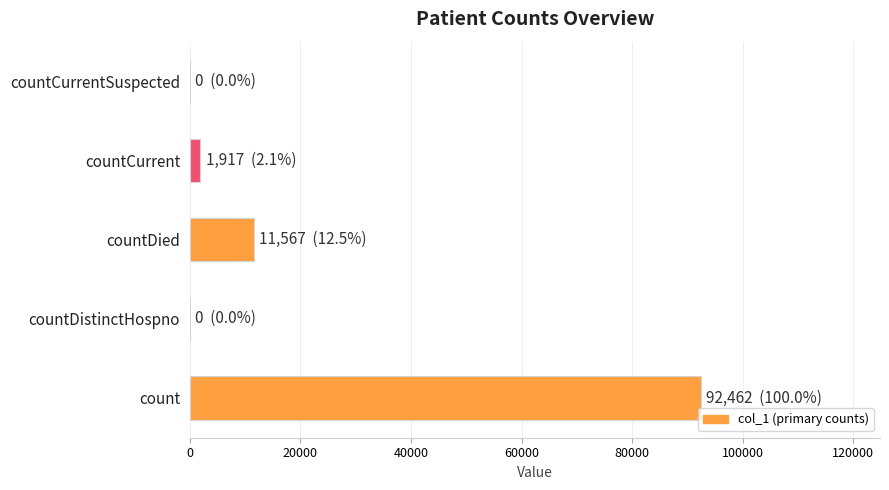

What is the ratio of the value at count to the value at countDied?

8.0